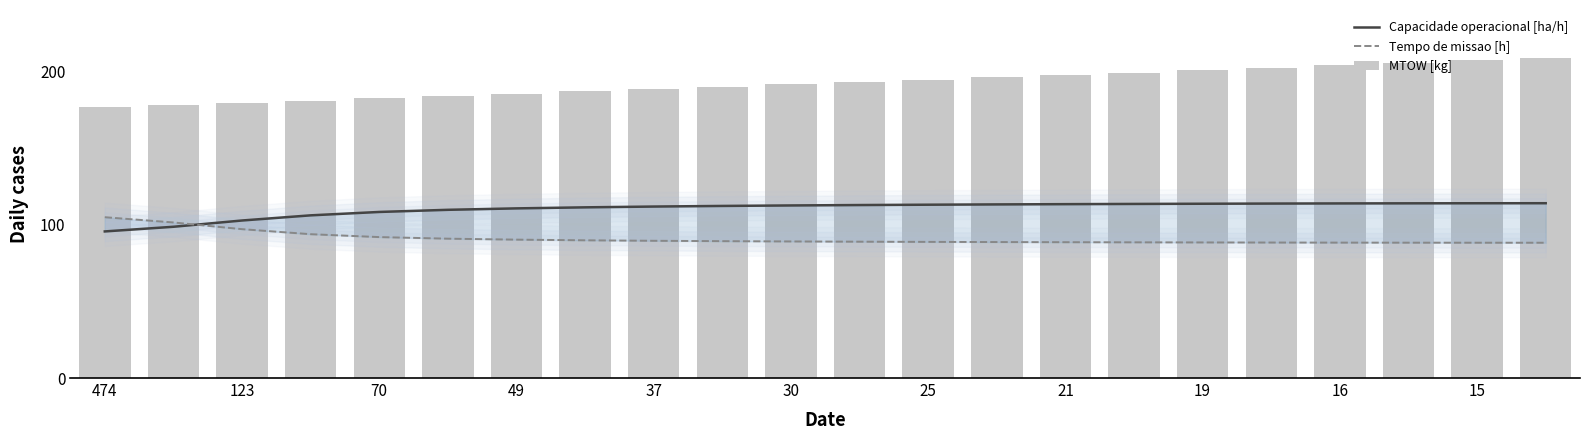

List the series in order of their overall mean, lowest first.

Tempo de missao [h], Capacidade operacional [ha/h], MTOW [kg]